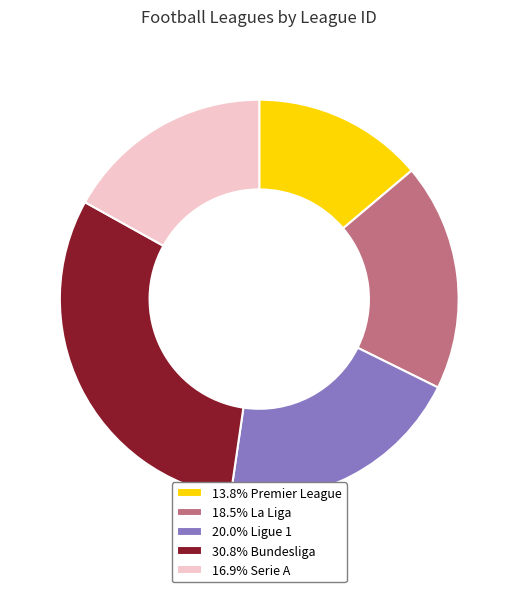

What is the ratio of the value at 13.8% Premier League to the value at 20.0% Ligue 1?

0.7